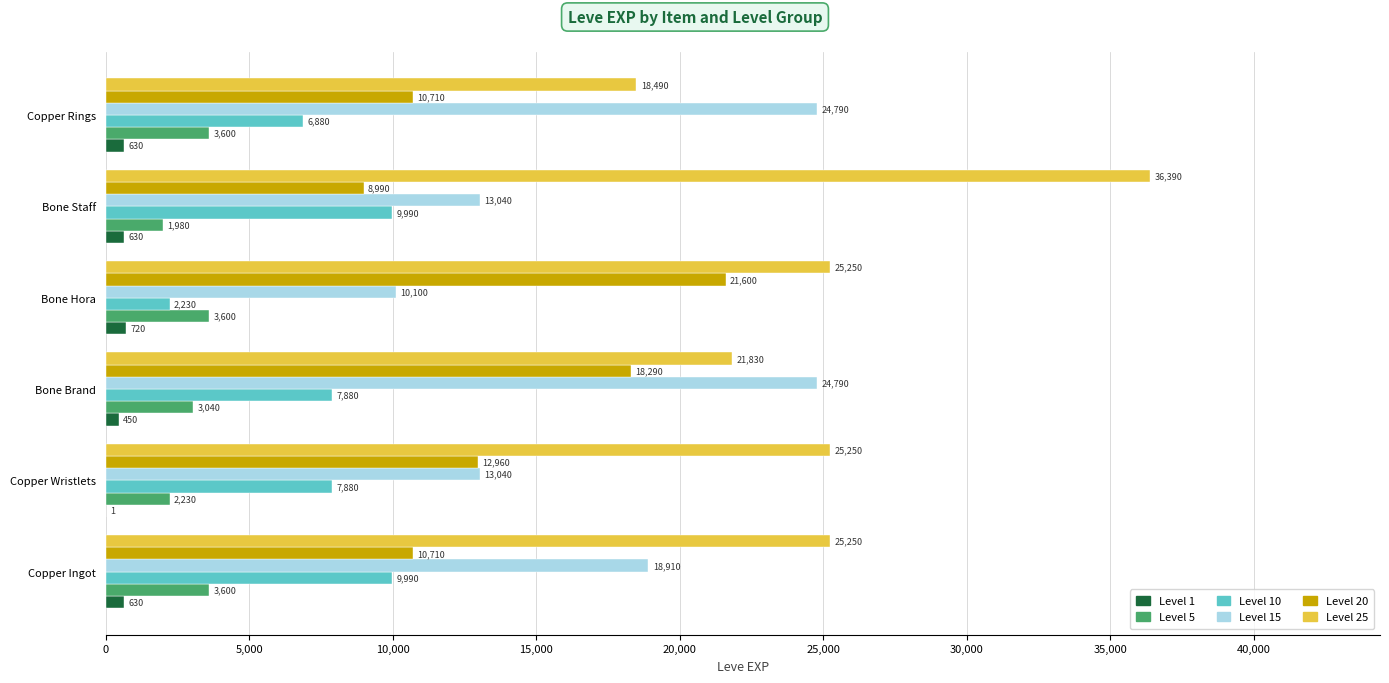

Which series has the largest total across all categories?

Level 25